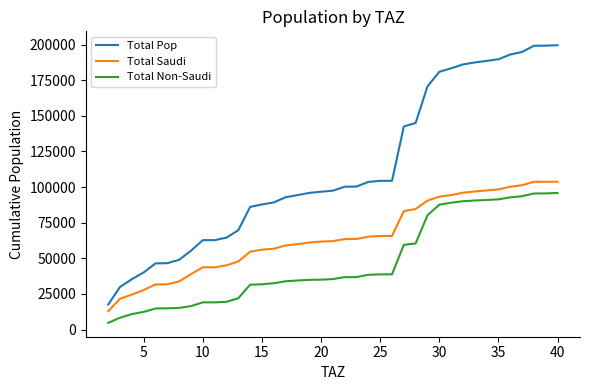

Is this an area chart (filled region under the line)?

No